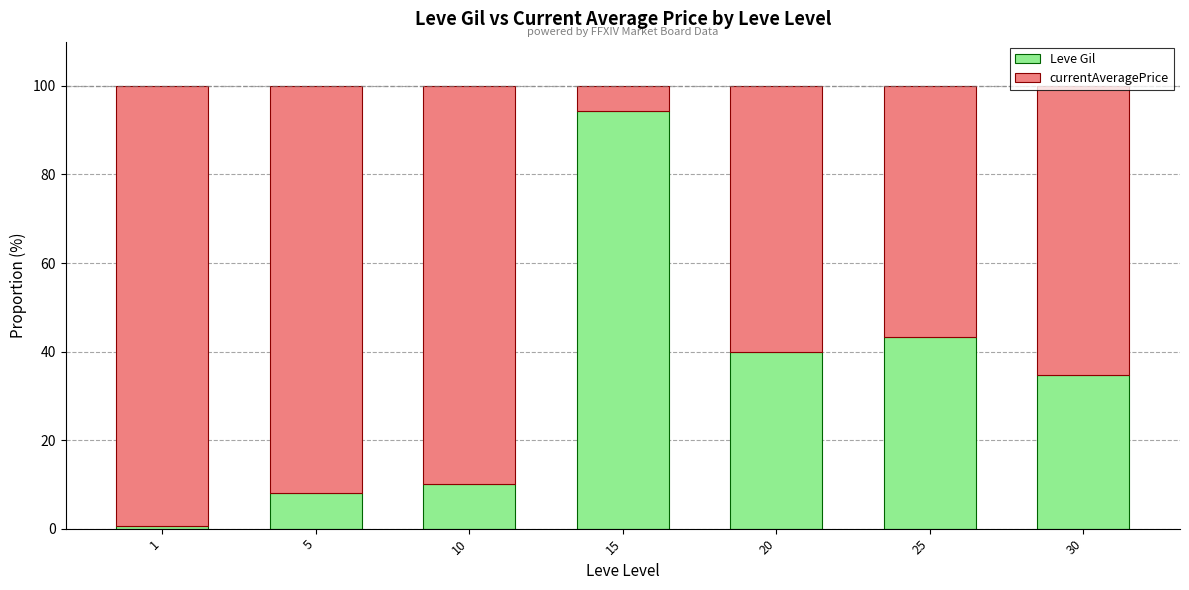

The value of Leve Gil at 20 is 24.7. True or false?

False